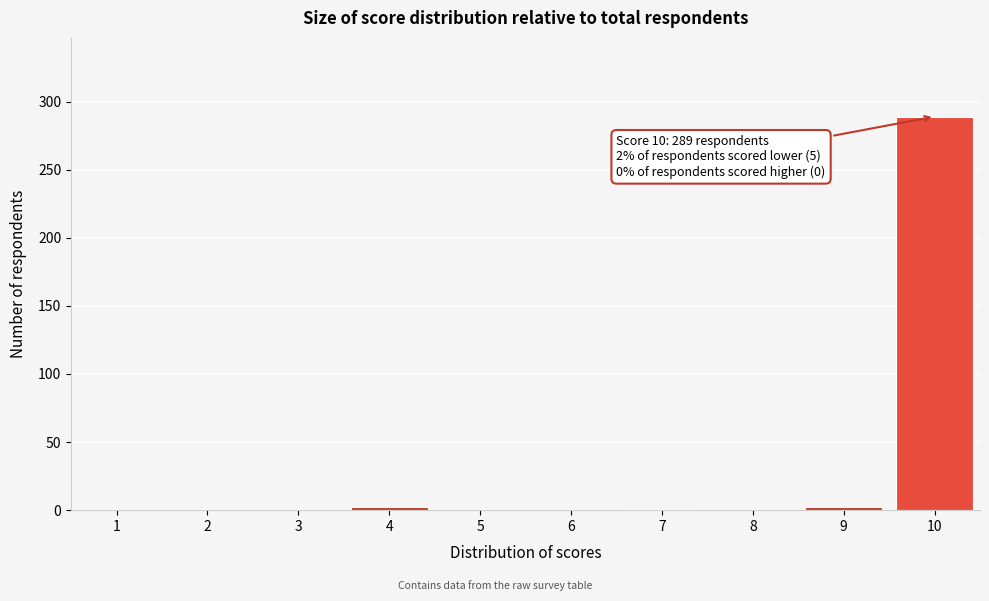

Which label corresponds to the largest value in the chart?

10